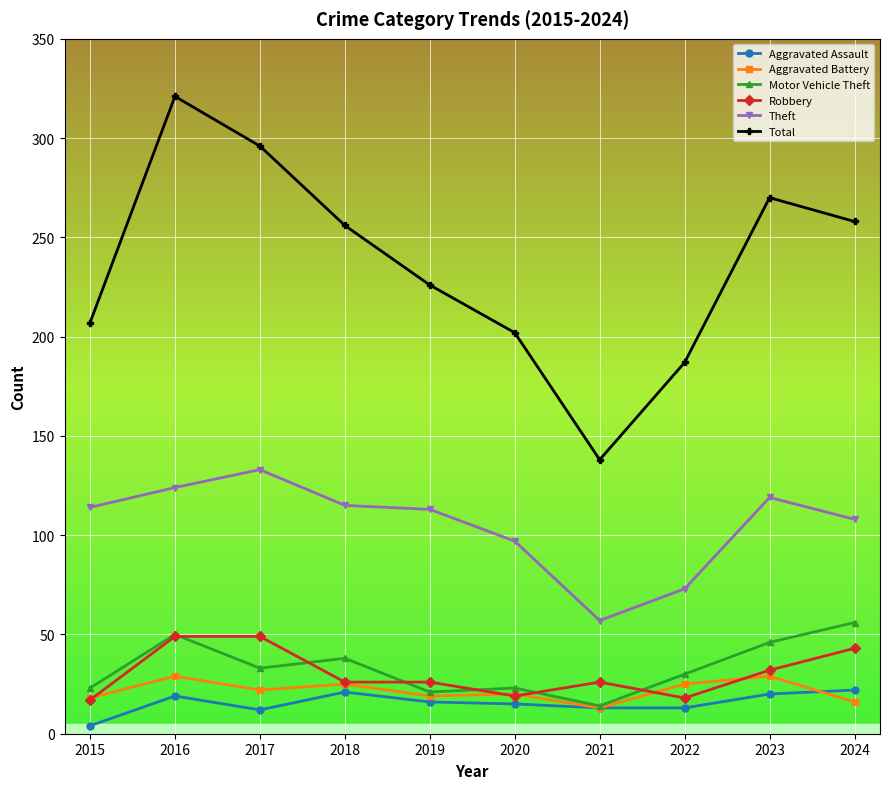

True or false: Total has more than 1 interior local peaks.

True